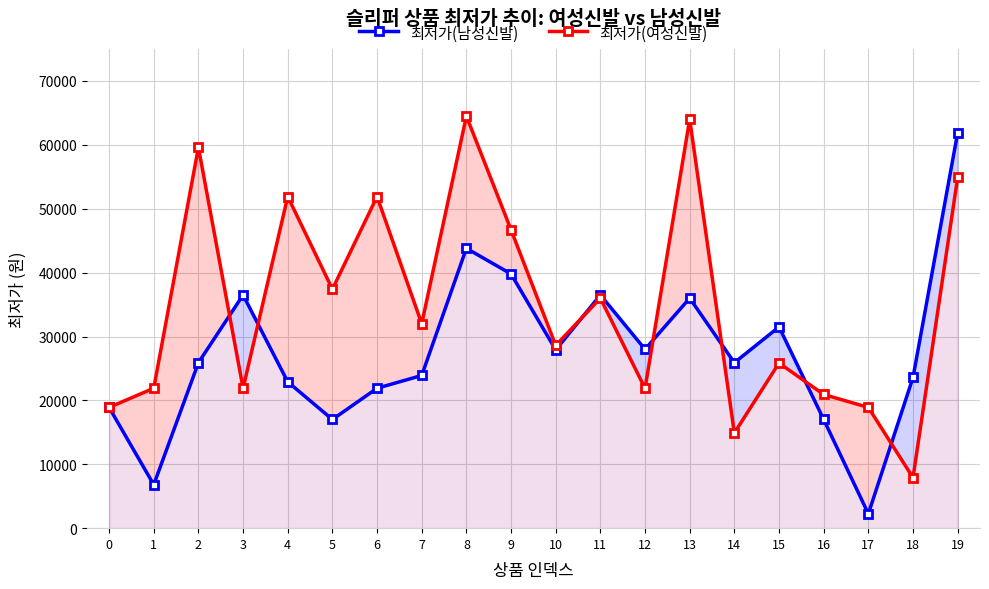

How many interior local valleys does the 최저가(여성신발) series have?

7